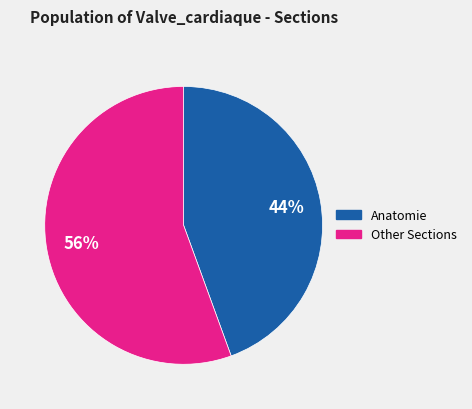

To the nearest percent, what is the average slice percentage?

50%